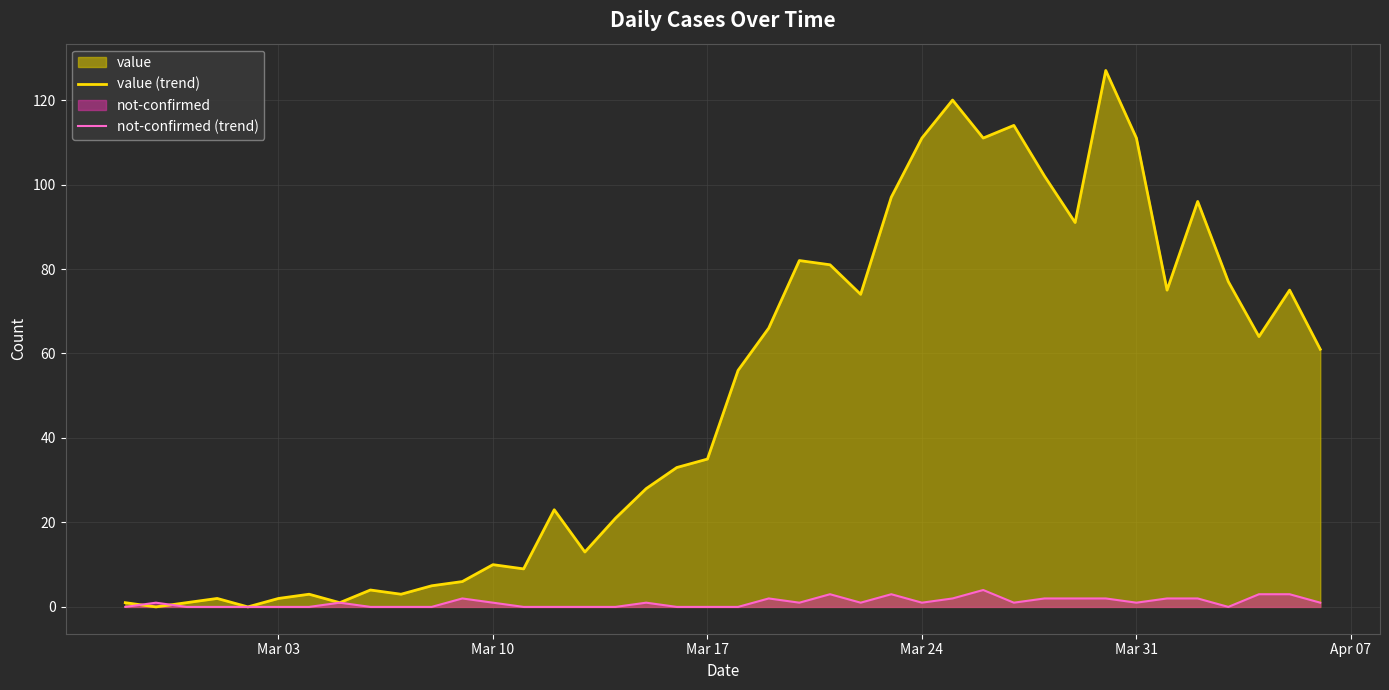

What is the greatest value displayed?

127